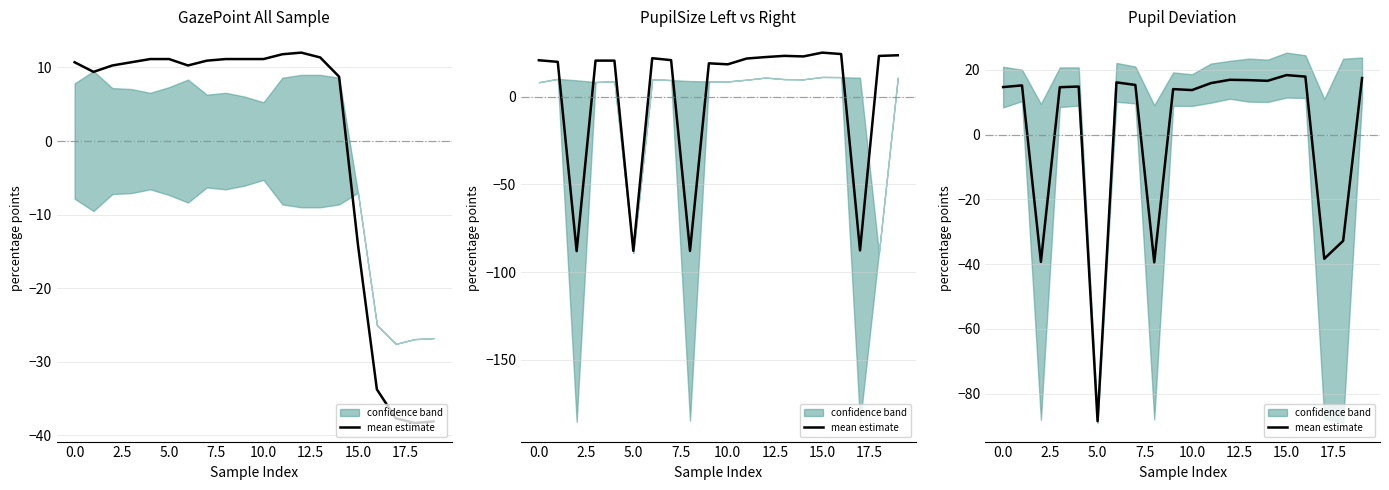

What is the minimum value shown in the chart?

-88.5